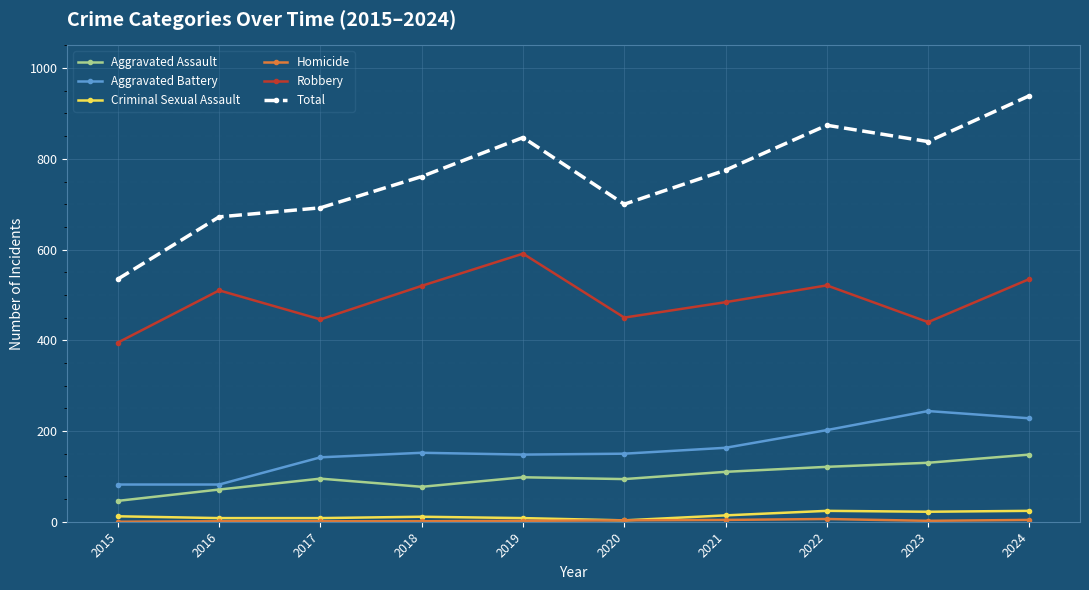

What is the value of the Criminal Sexual Assault point at the 2nd from the left?

8